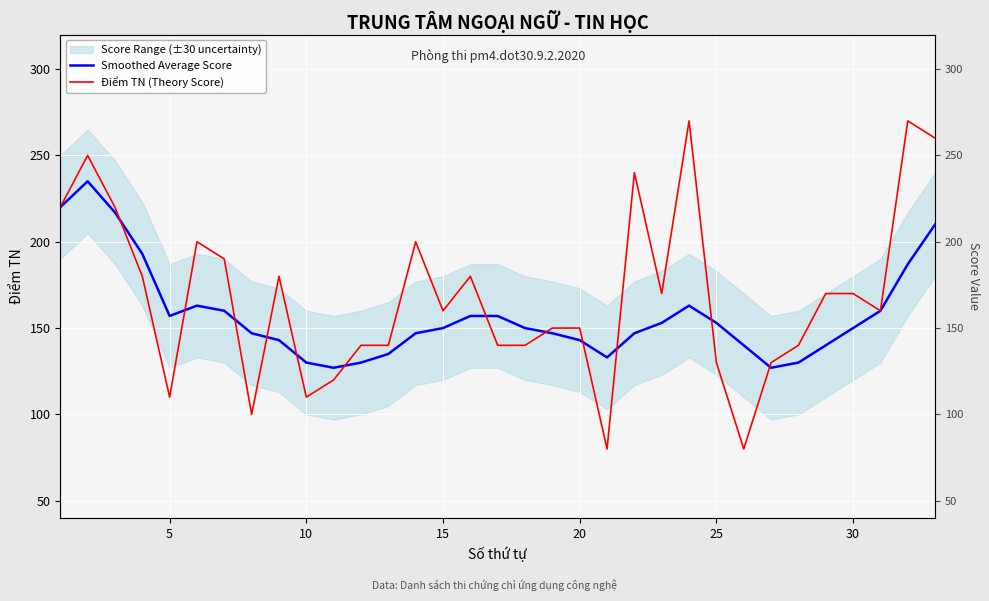

True or false: Smoothed Average Score has more than 2 interior local peaks.

True